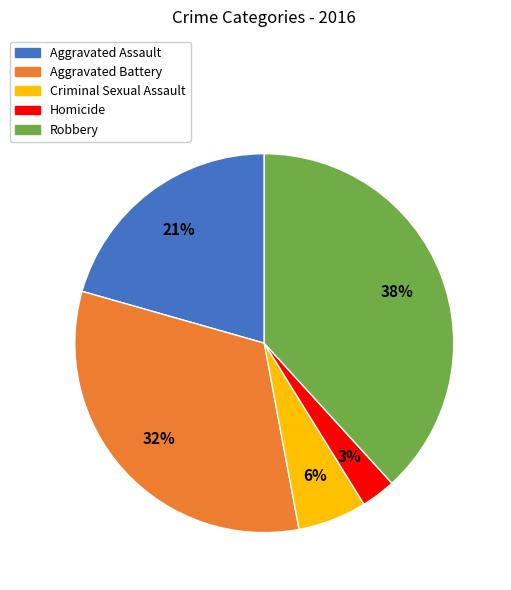

How many slices are in this pie chart?

5